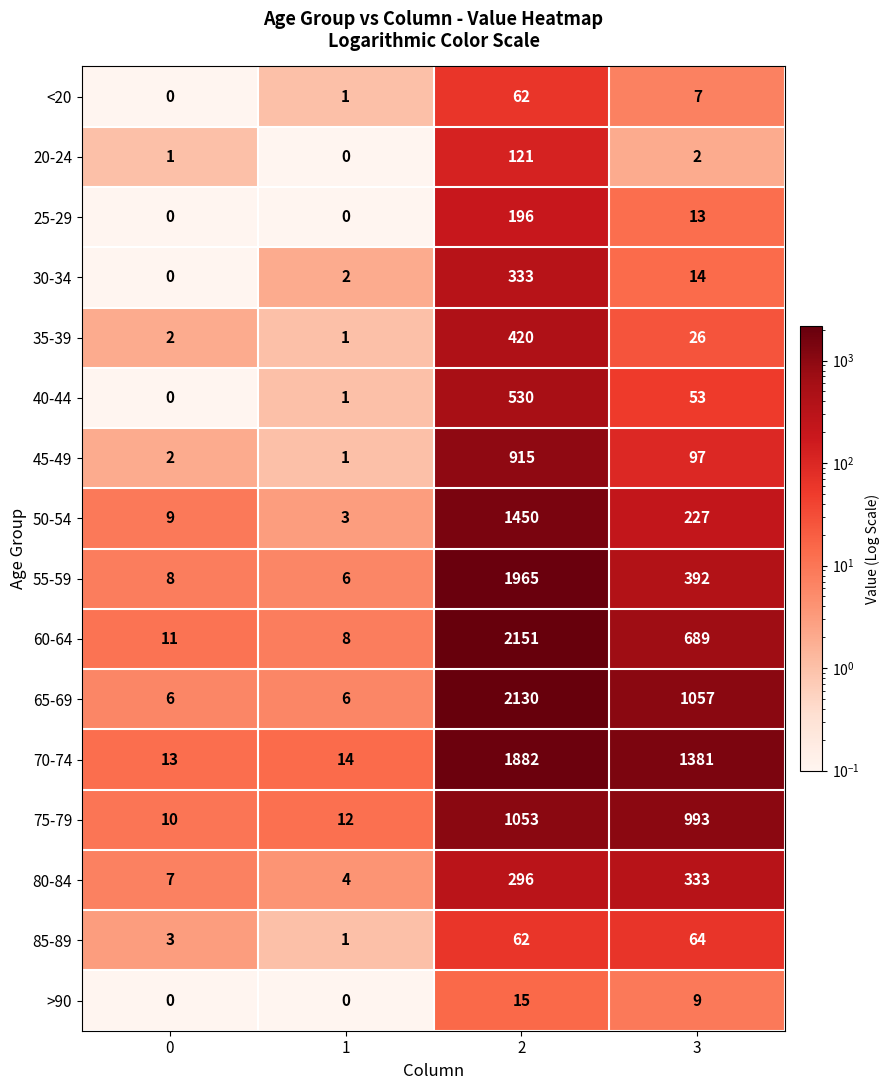

Is it true that 85-89 equals 62 at 2?

True